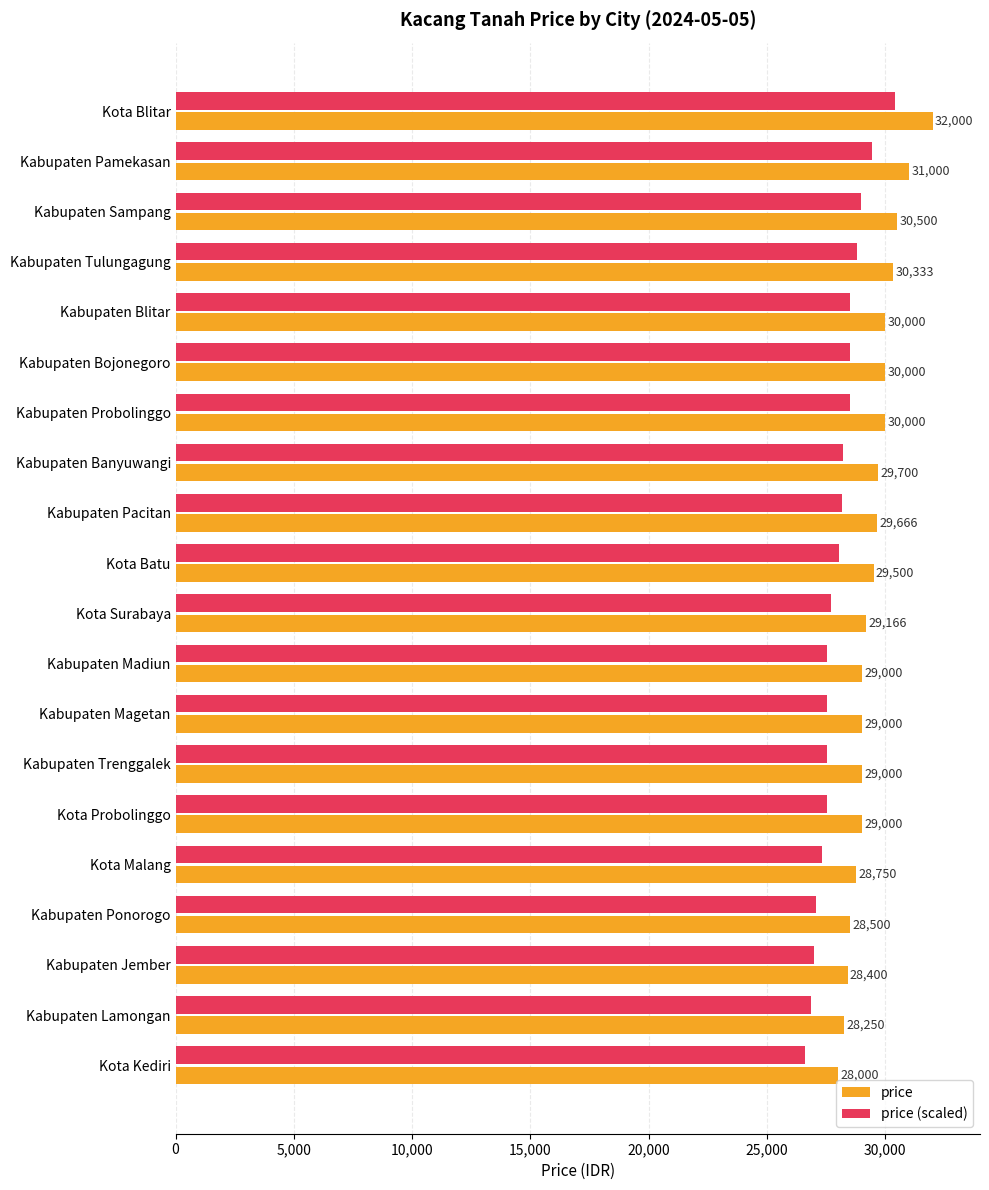

The price series shows 29666.0 at Kabupaten Pacitan. True or false?

True